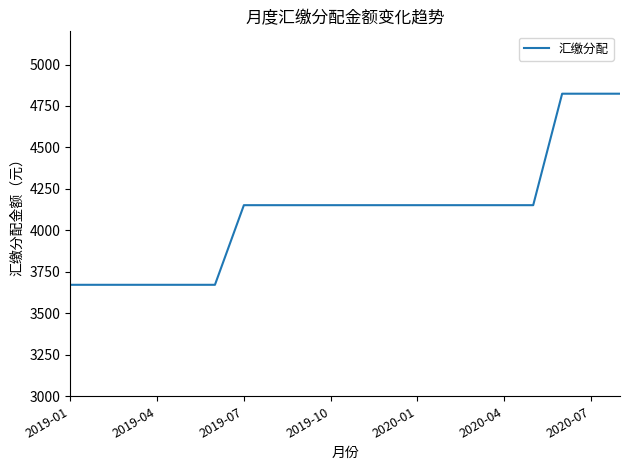

What is the difference between the maximum and minimum values?

1152